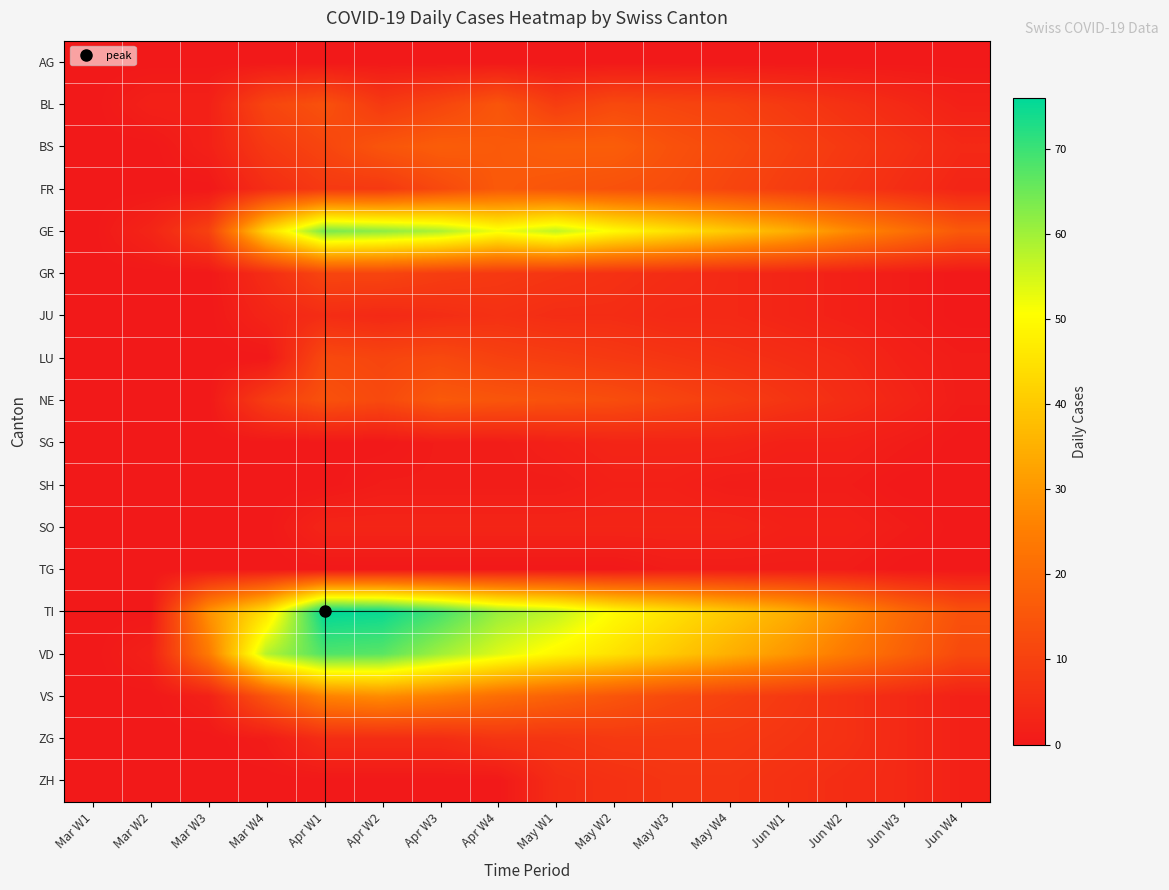

At how many categories does at least one series exceed 5?

14